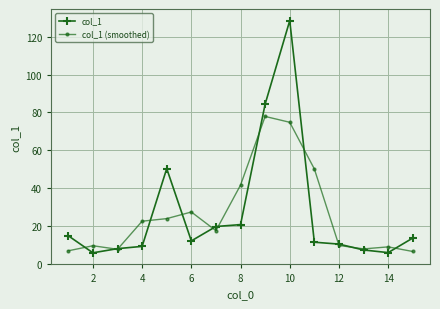

What is the value of the col_1 (smoothed) point at the 8th from the left?

41.6